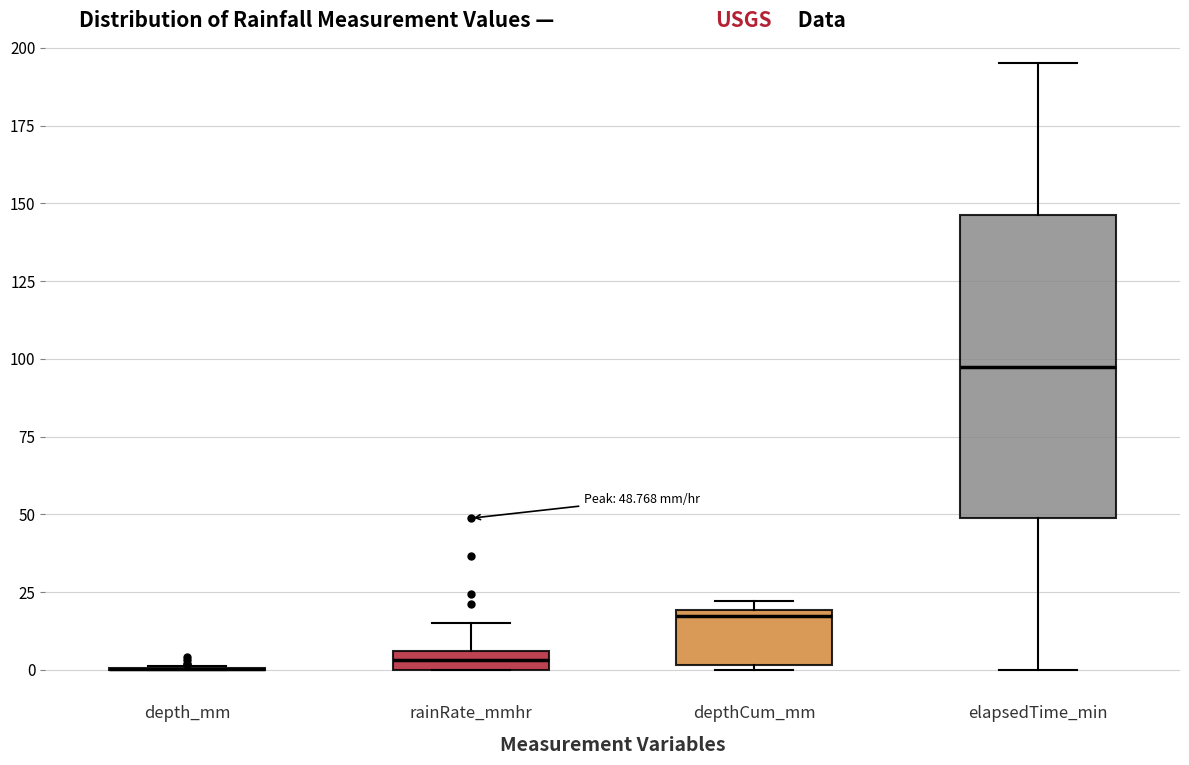

Which box is the tallest, from its lower edge to its upper edge?

elapsedTime_min